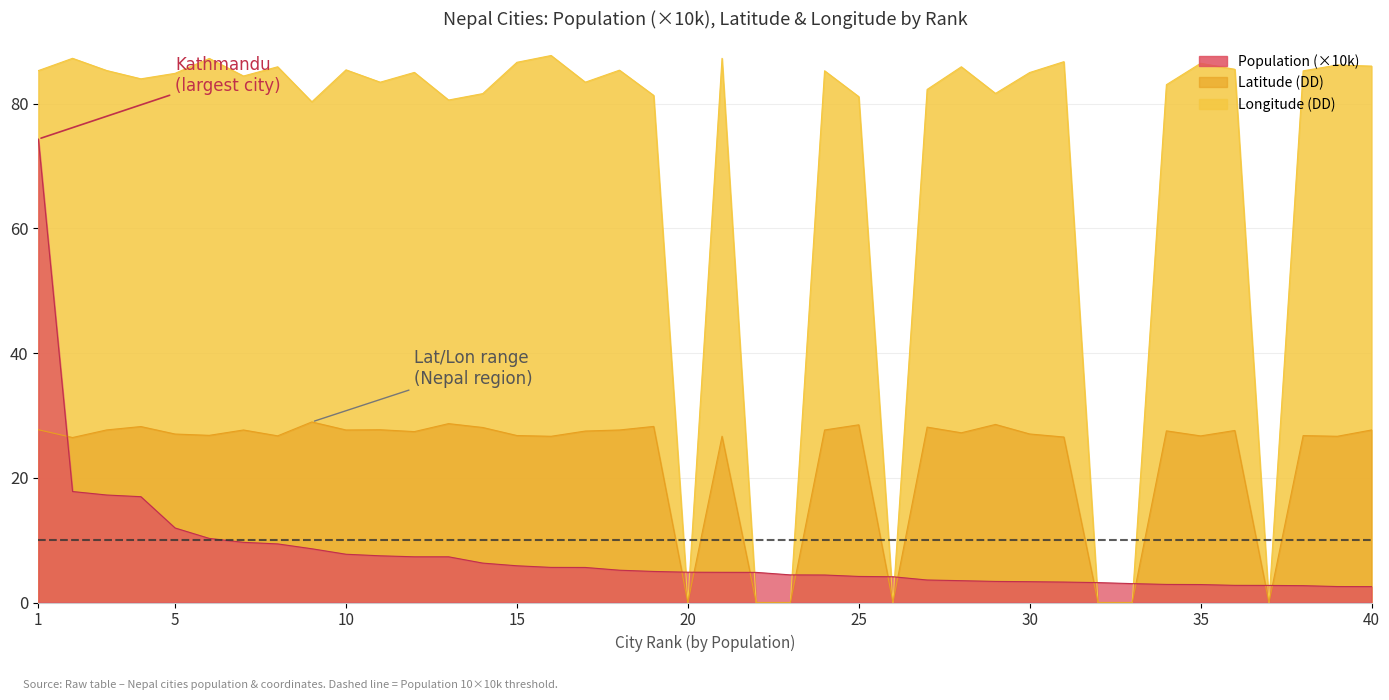

At which category is the sum across all series the highest?

1